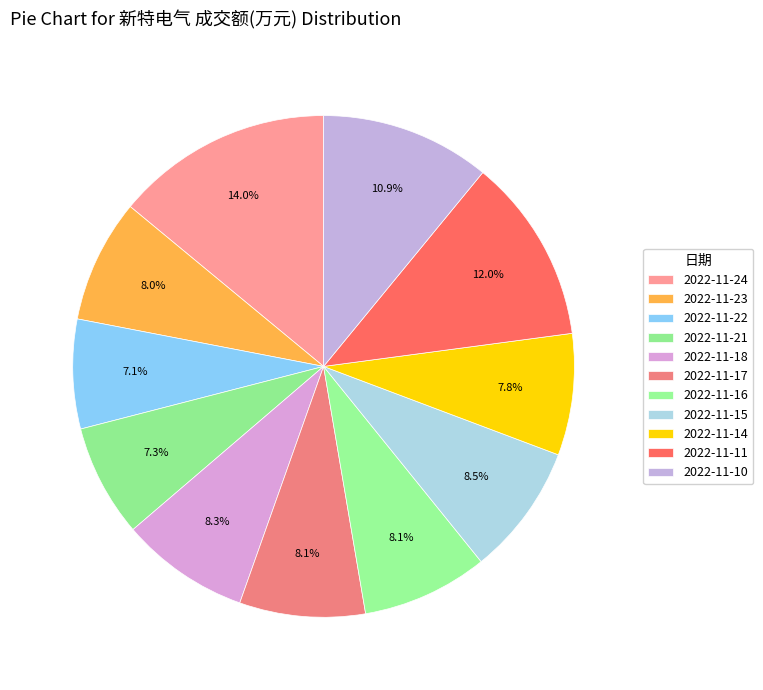

What is the change in value from 2022-11-18 to 2022-11-16?

-188